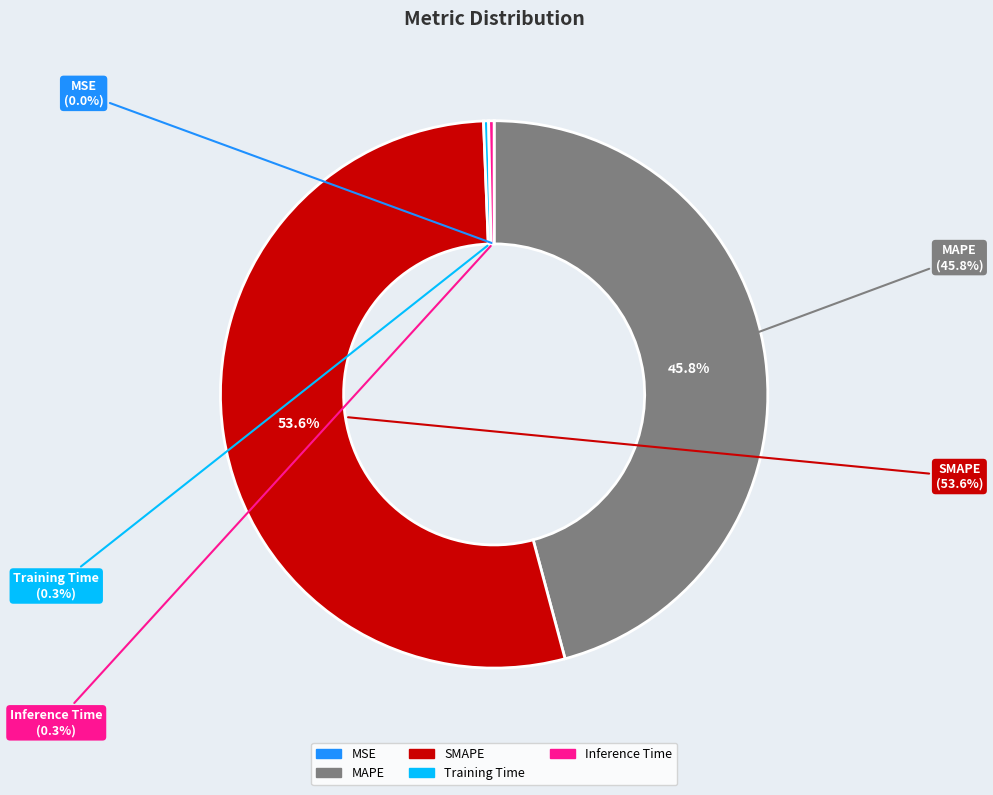

Which has a higher value, Training Time or MAPE?

MAPE